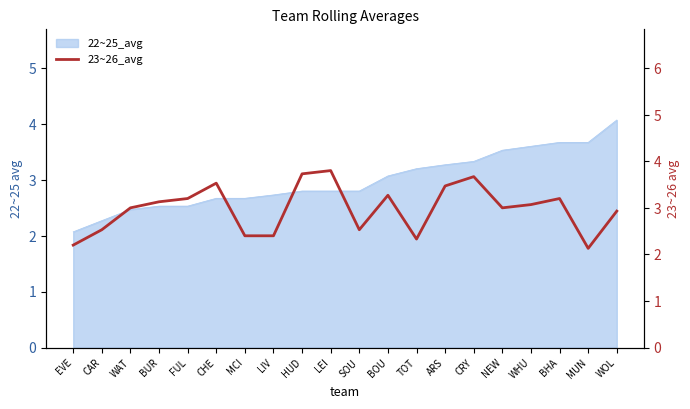

What is the smallest value displayed?

2.1